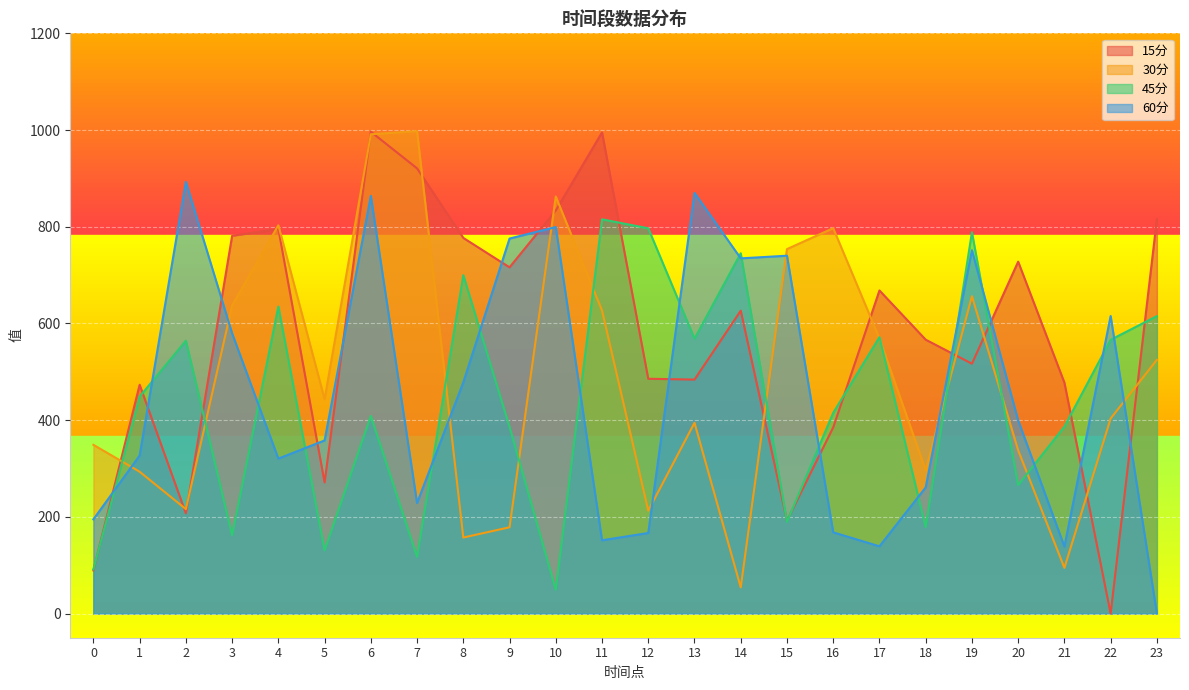

Which series has the largest total across all categories?

15分